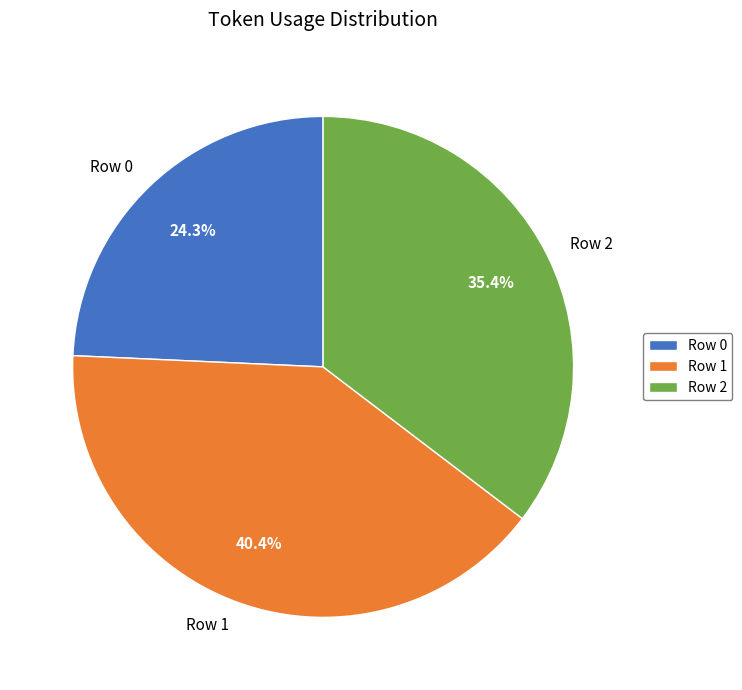

Which has a higher value, Row 0 or Row 1?

Row 1